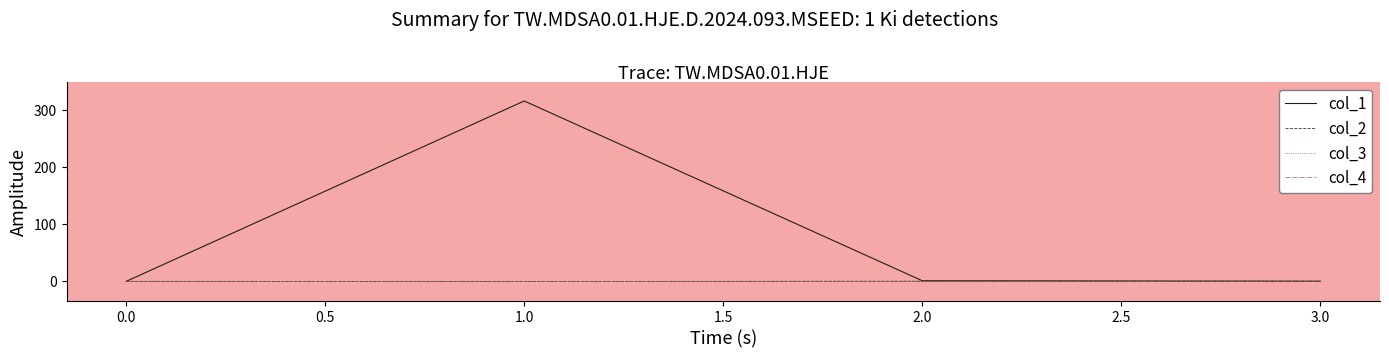

Which series has the largest total across all categories?

col_1